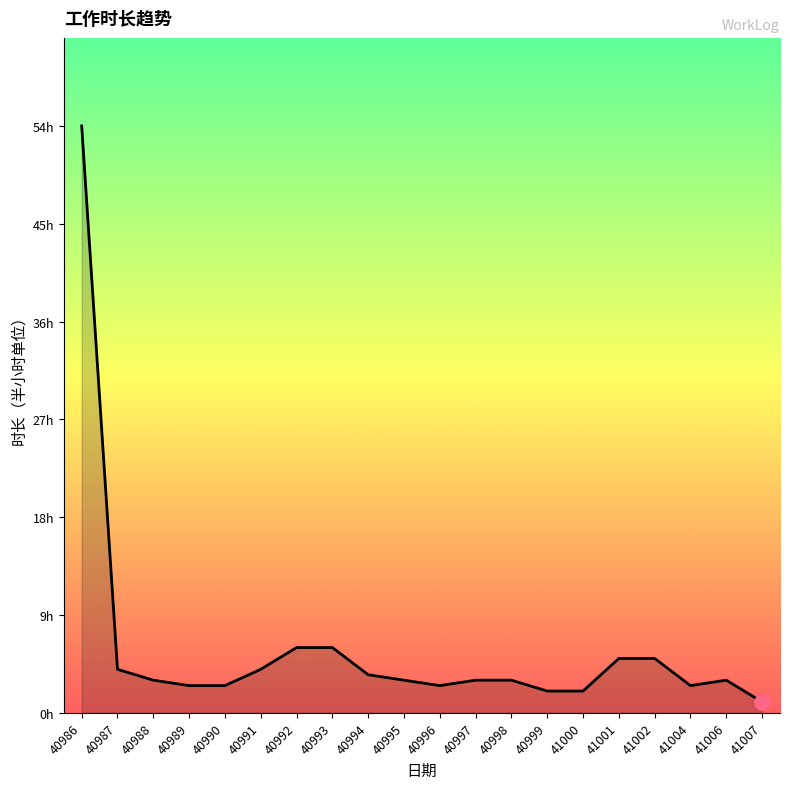

Which has a higher value, 40987 or 41004?

40987